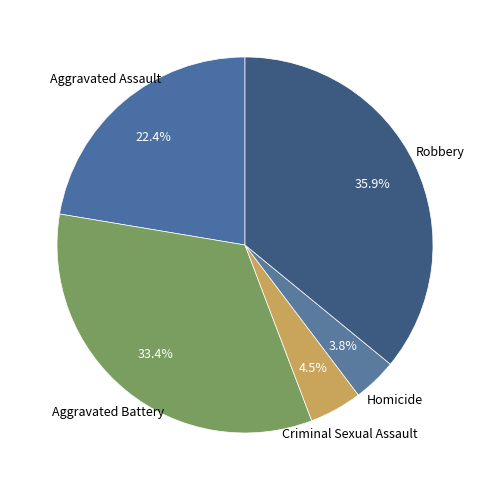

Which category has the biggest portion of the pie?

Robbery